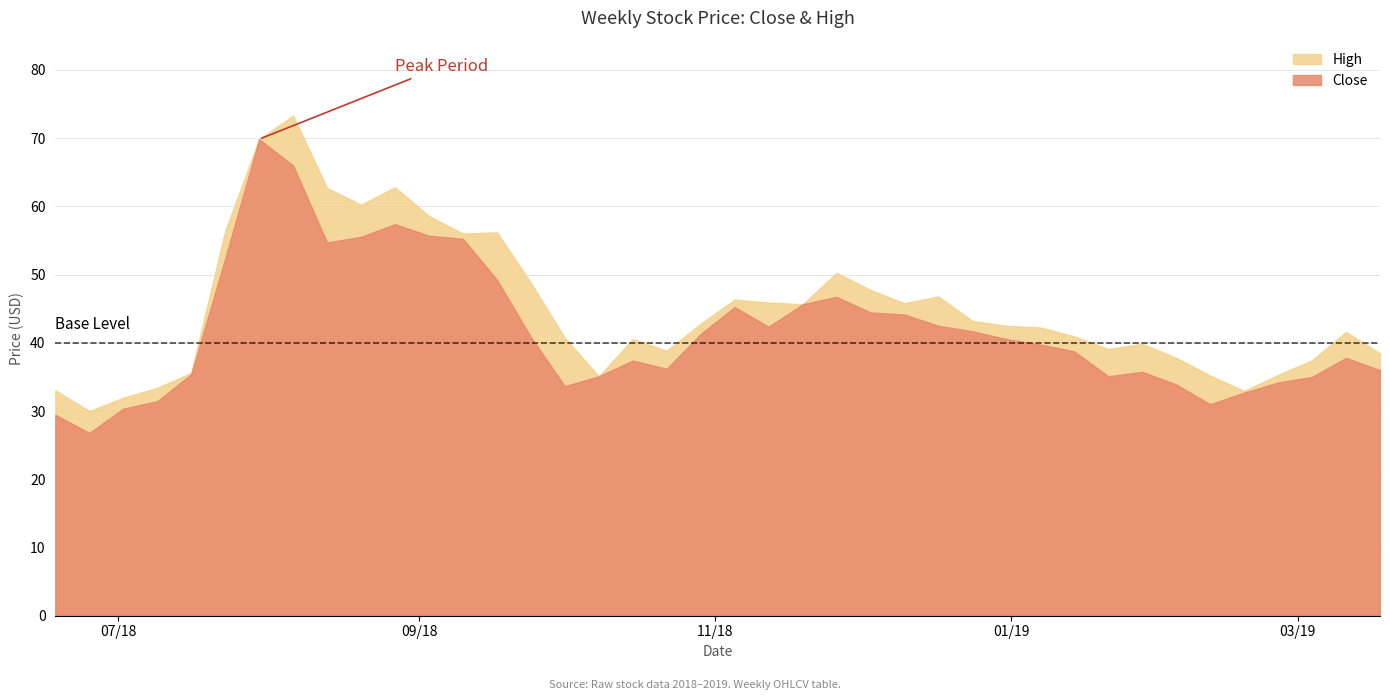

What is the difference between the High values at 2018-10-01 and 2018-11-05?

5.6